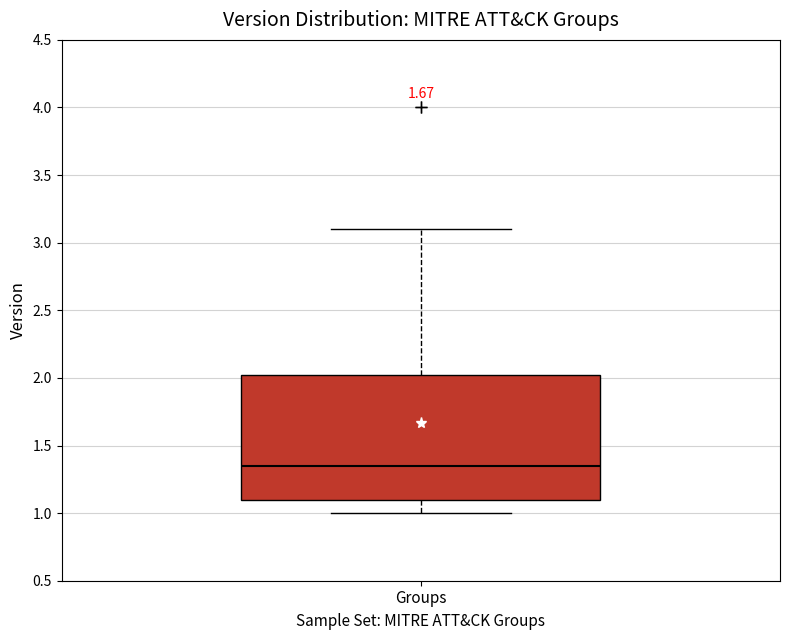

Where does the median line of the box for Groups sit on the y-axis? The values are not printed on the chart, so give them approximately, as read against the axis.

1.35